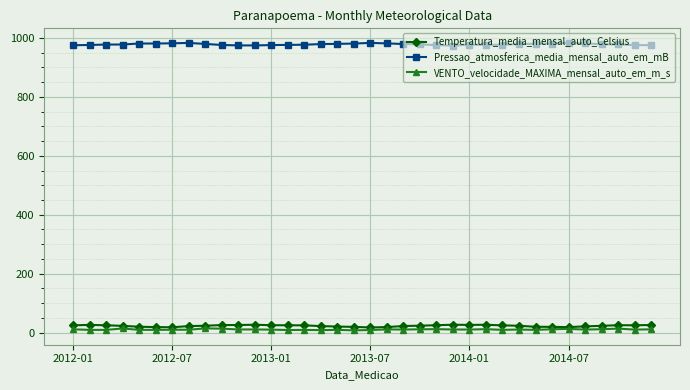

True or false: Temperatura_media_mensal_auto_Celsius has more than 0 points higher than both neighbors.

True